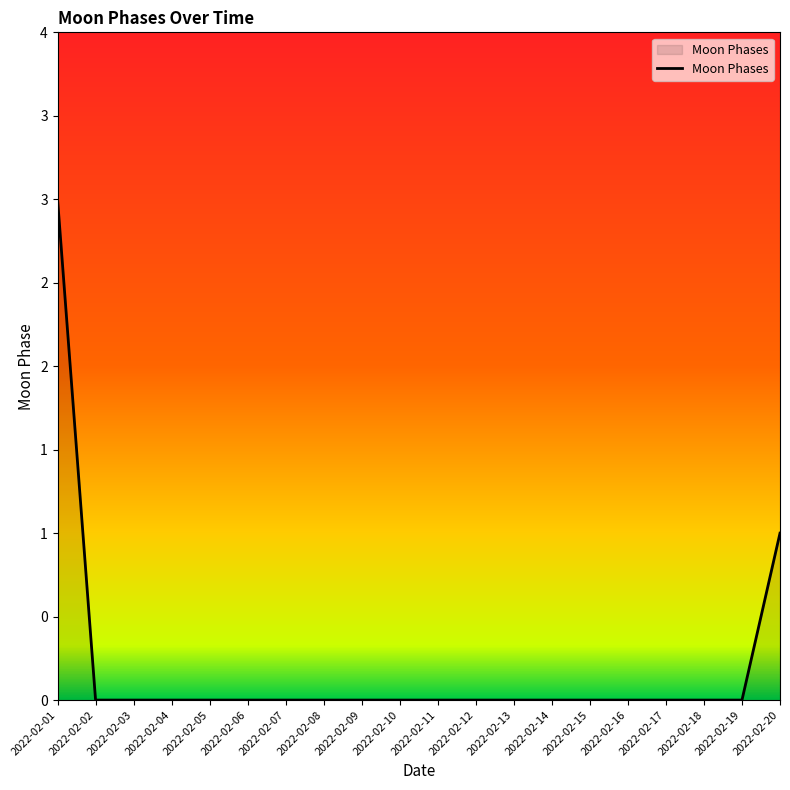

Does the chart have visible grid lines?

No